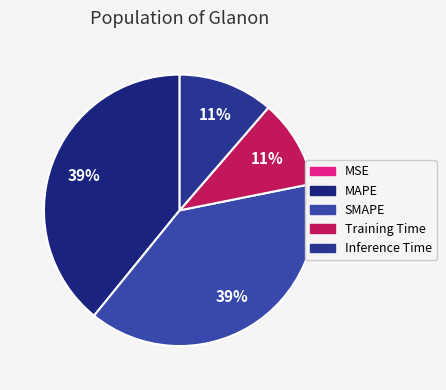

To the nearest percent, what portion does Training Time represent?

11%